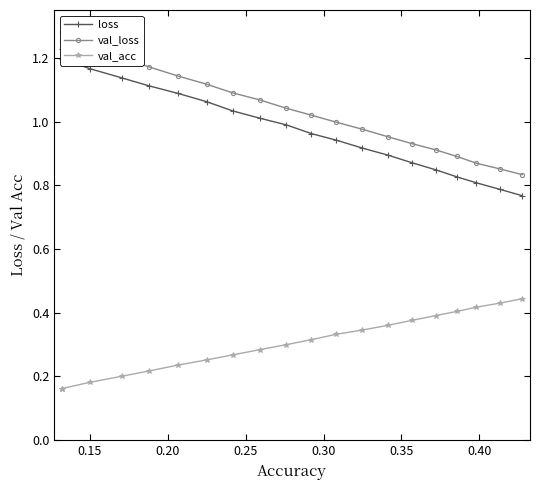

Count the val_acc values in the range 0 to 1.

20